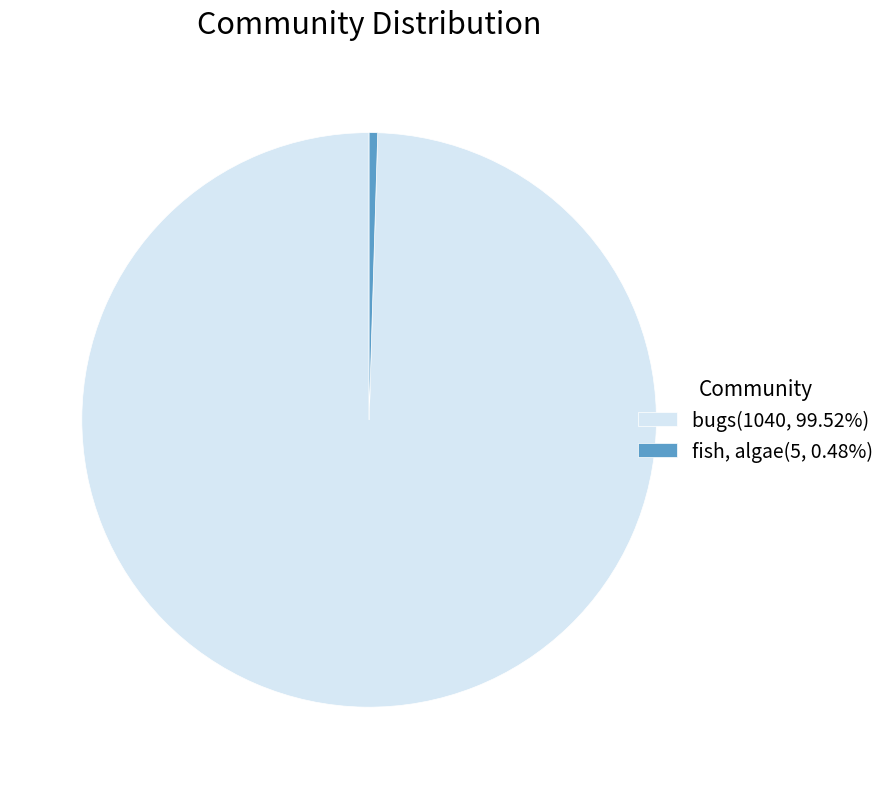

Which slice represents more than half of the pie?

bugs